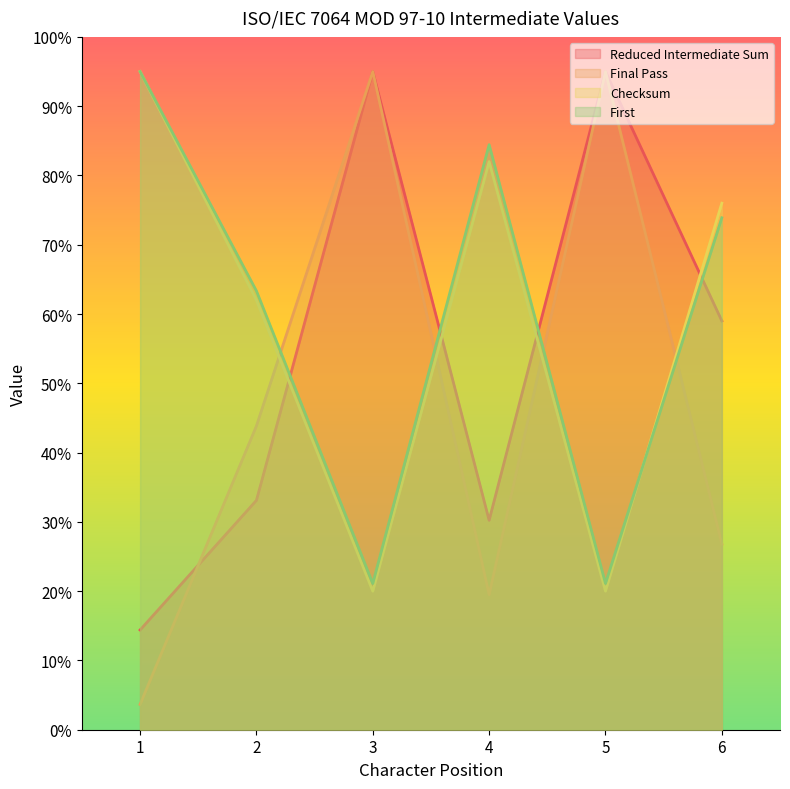

Rank the series by their maximum value, from lowest to highest.

Reduced Intermediate Sum, Final Pass, Checksum, First